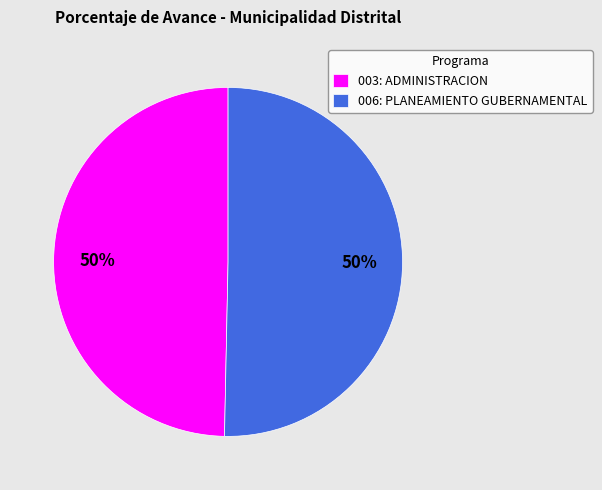

To the nearest percent, what is the combined percentage of 006: PLANEAMIENTO GUBERNAMENTAL and 003: ADMINISTRACION?

100%